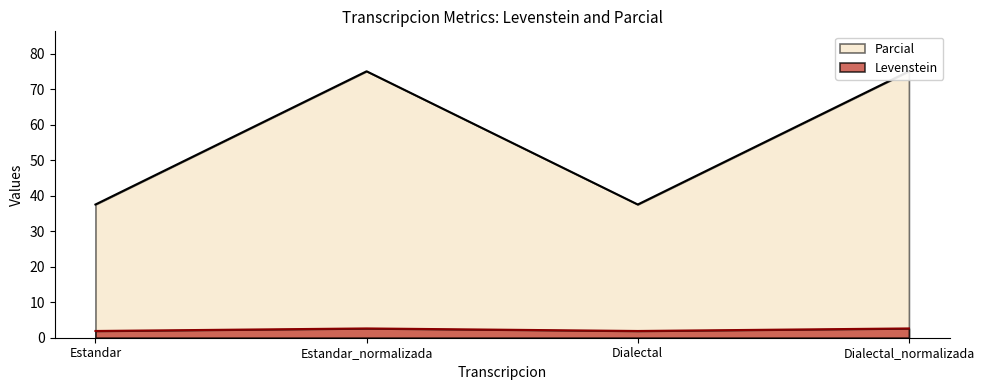

How many data points does each series have?

4